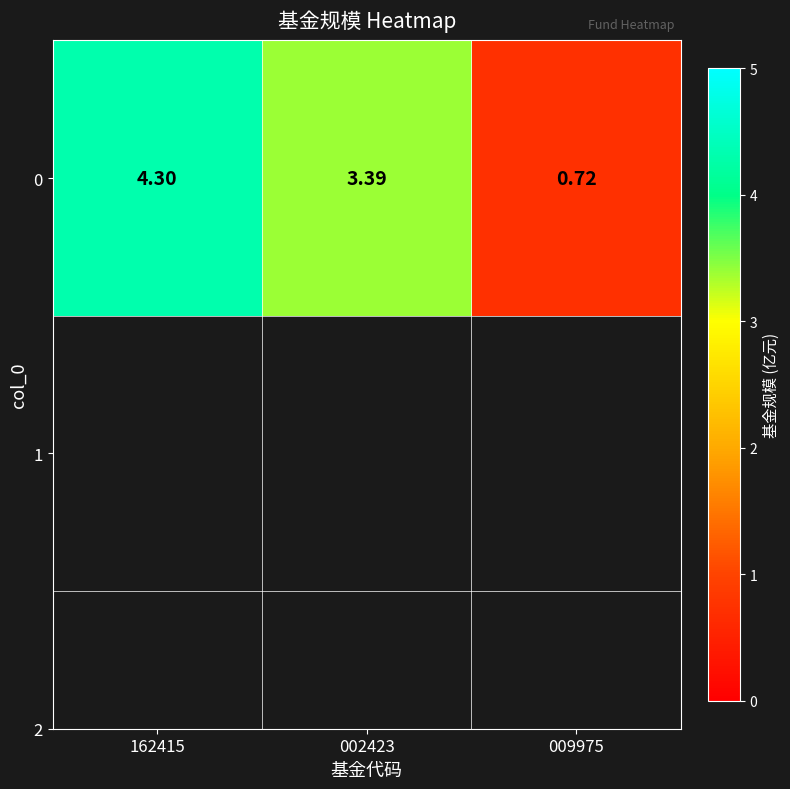

Which label corresponds to the smallest value in the chart?

009975